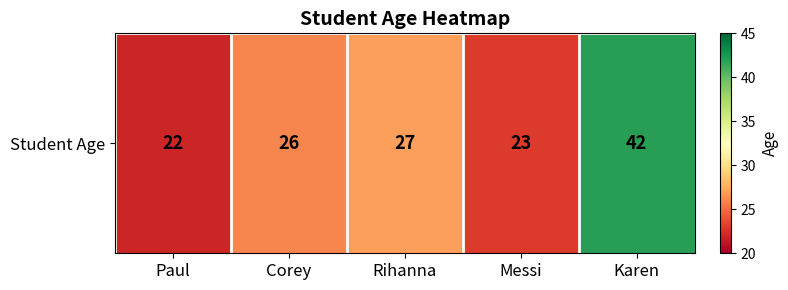

What is the change in value from Rihanna to Karen?

+15